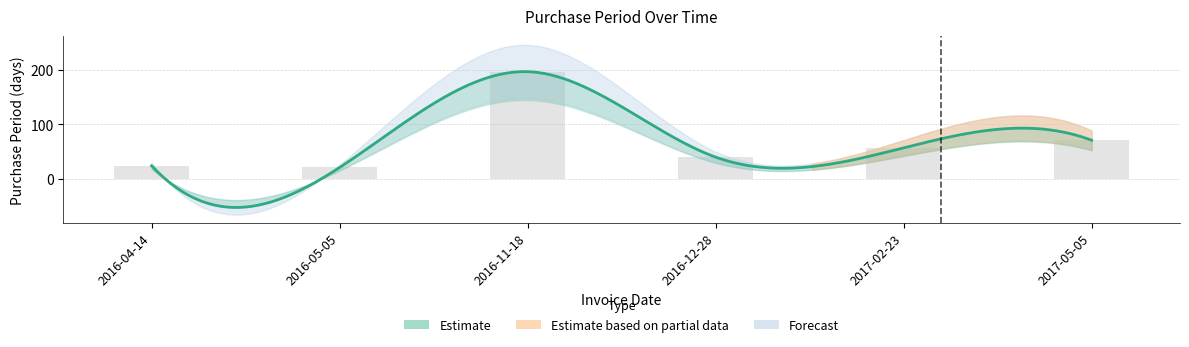

Reading right to left, list all the values displayed in this chart.

2017-05-05=71	2017-02-23=57	2016-12-28=40	2016-11-18=197	2016-05-05=21	2016-04-14=24